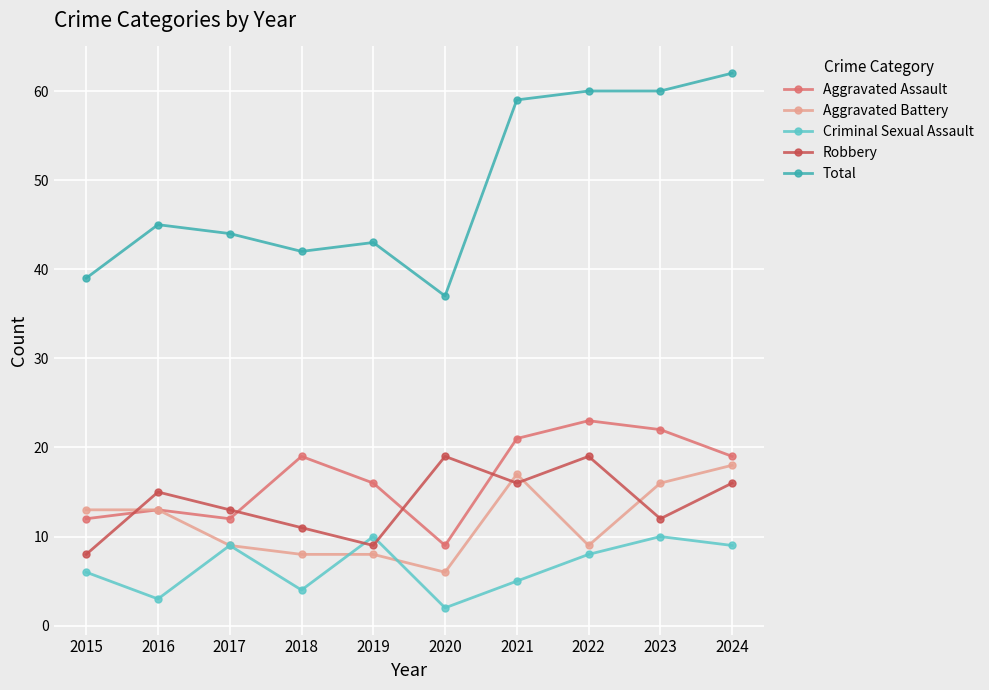

Which category has the lowest value across all series?

2020